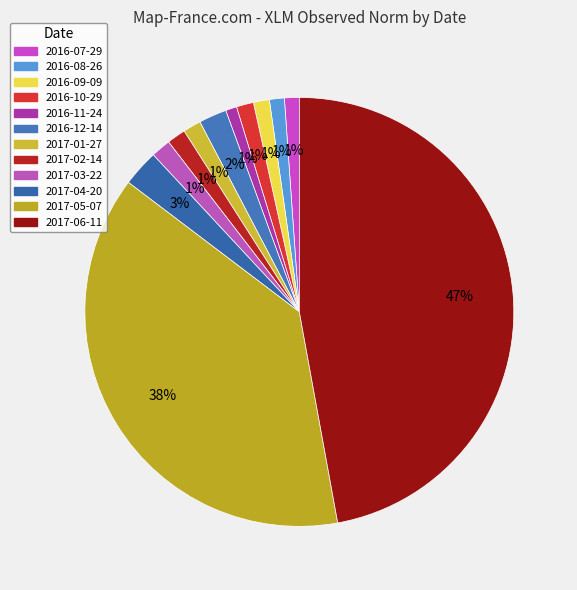

Count the number of slices in the pie.

12